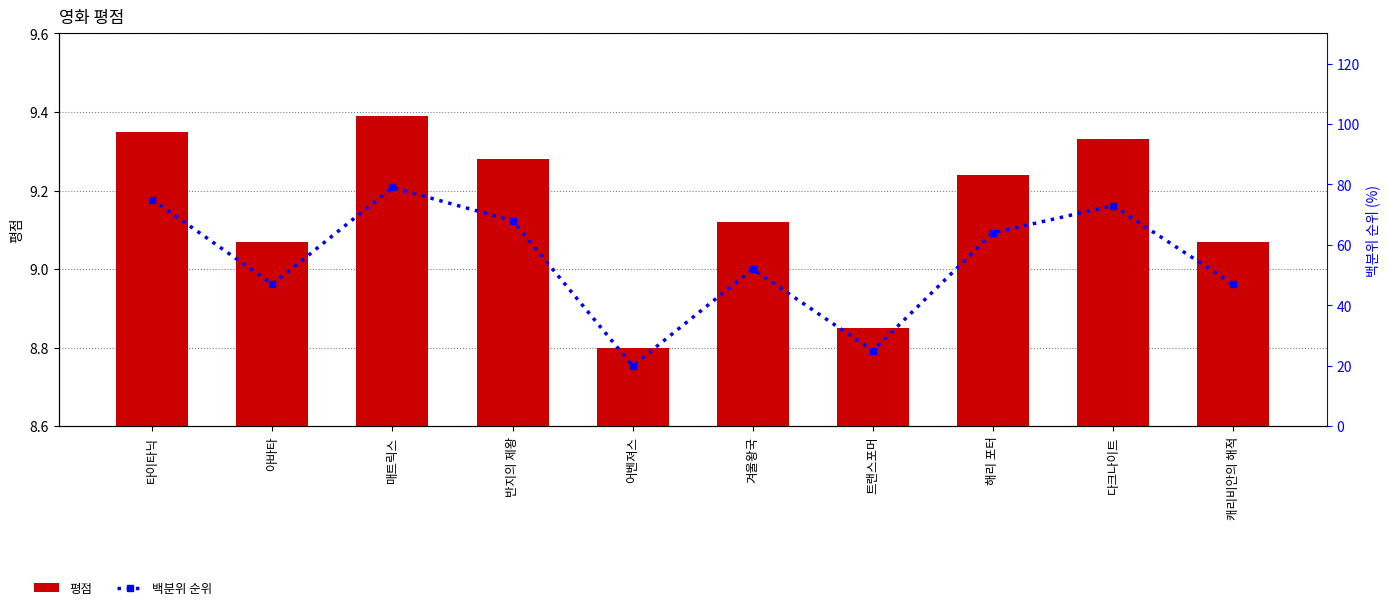

At which label does 평점 reach its minimum?

어벤져스